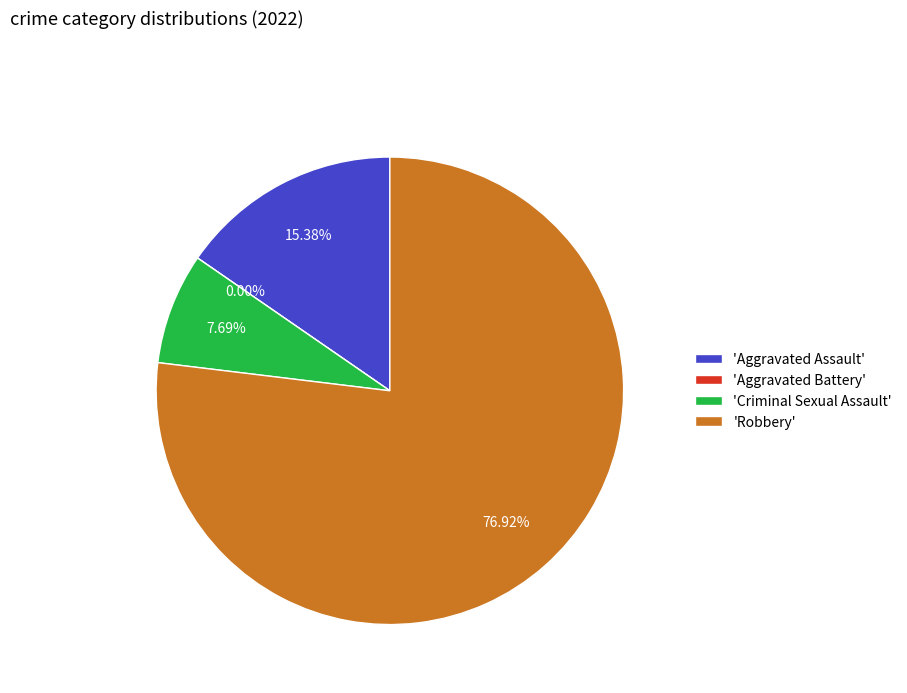

The Aggravated Battery slice represents 1% of the pie. True or false?

False